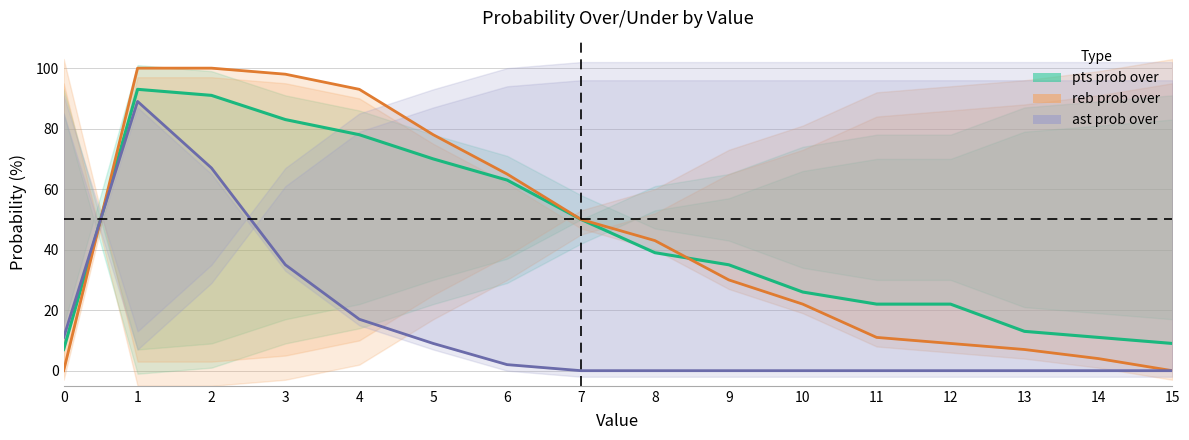

What is the value of the ast prob over point at the 5th from the left?

17